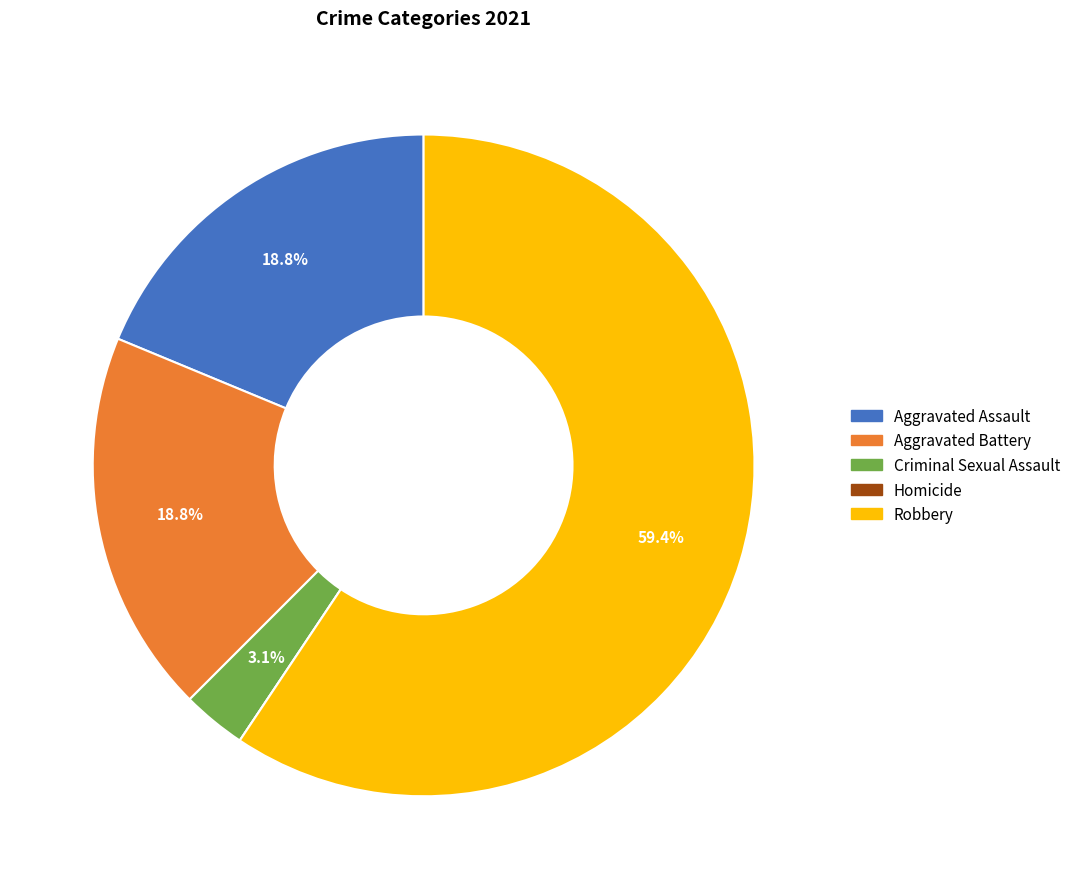

What percentage is the Robbery slice, to the nearest percent?

59%